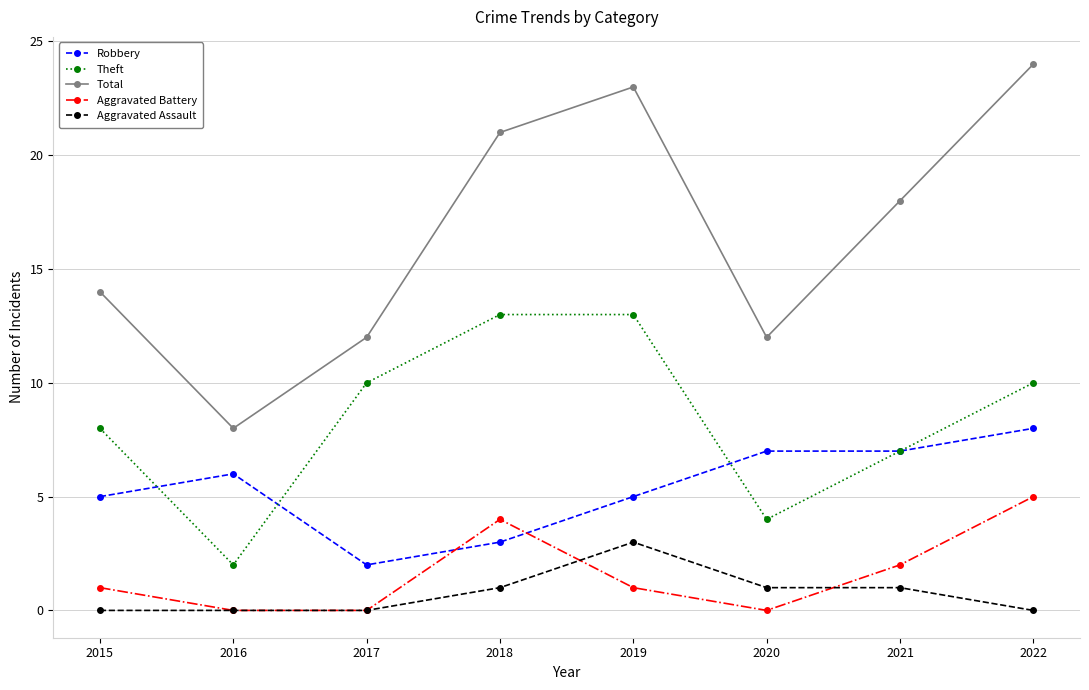

What is the average value of the Aggravated Assault series?

1